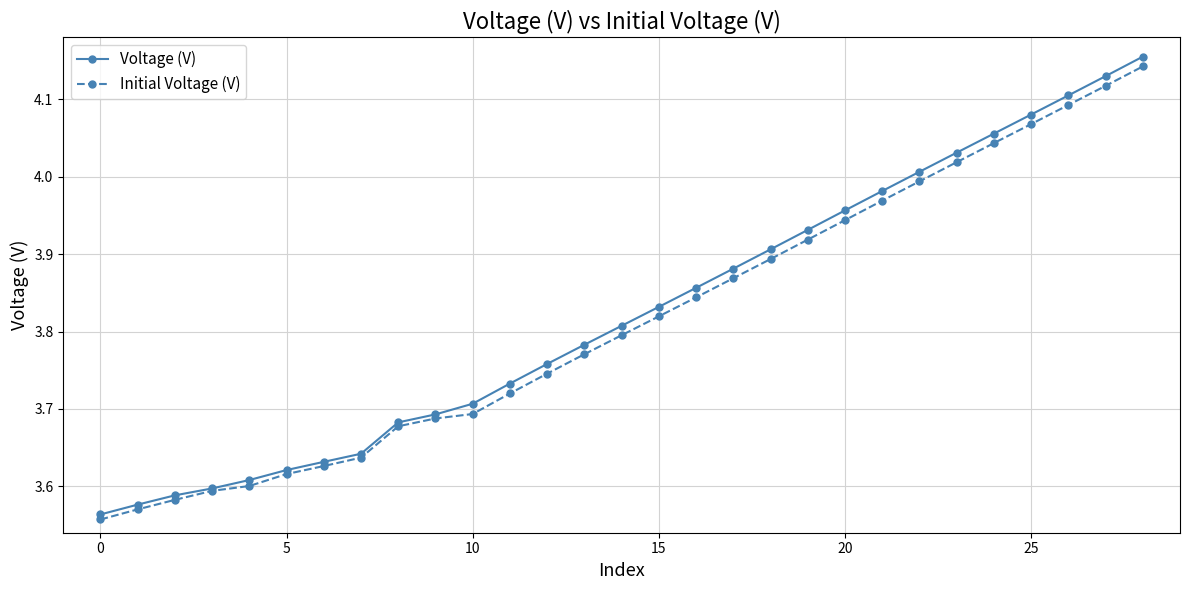

At how many categories does at least one series exceed 3?

29